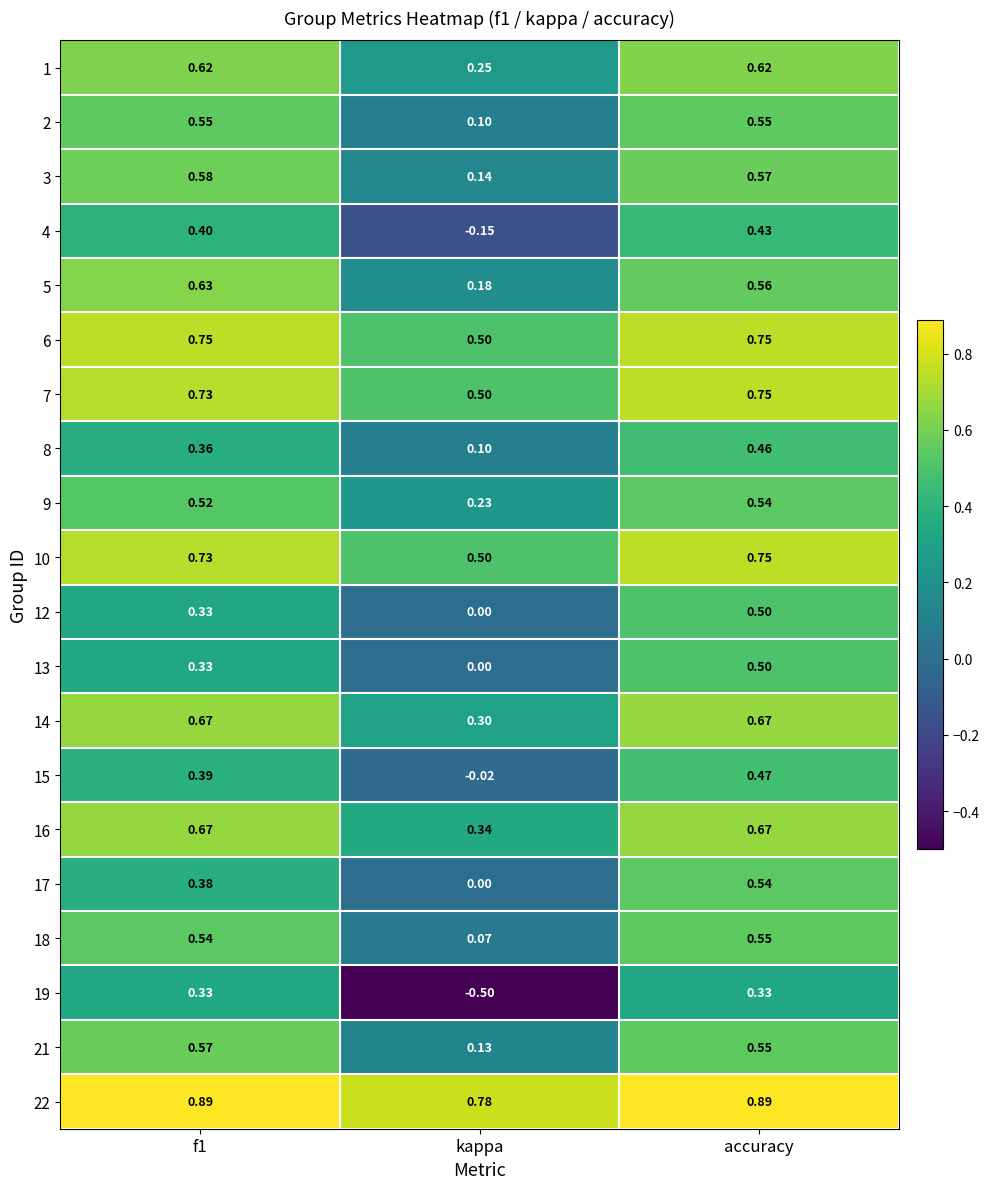

At which category does the chart reach its minimum across all series?

kappa